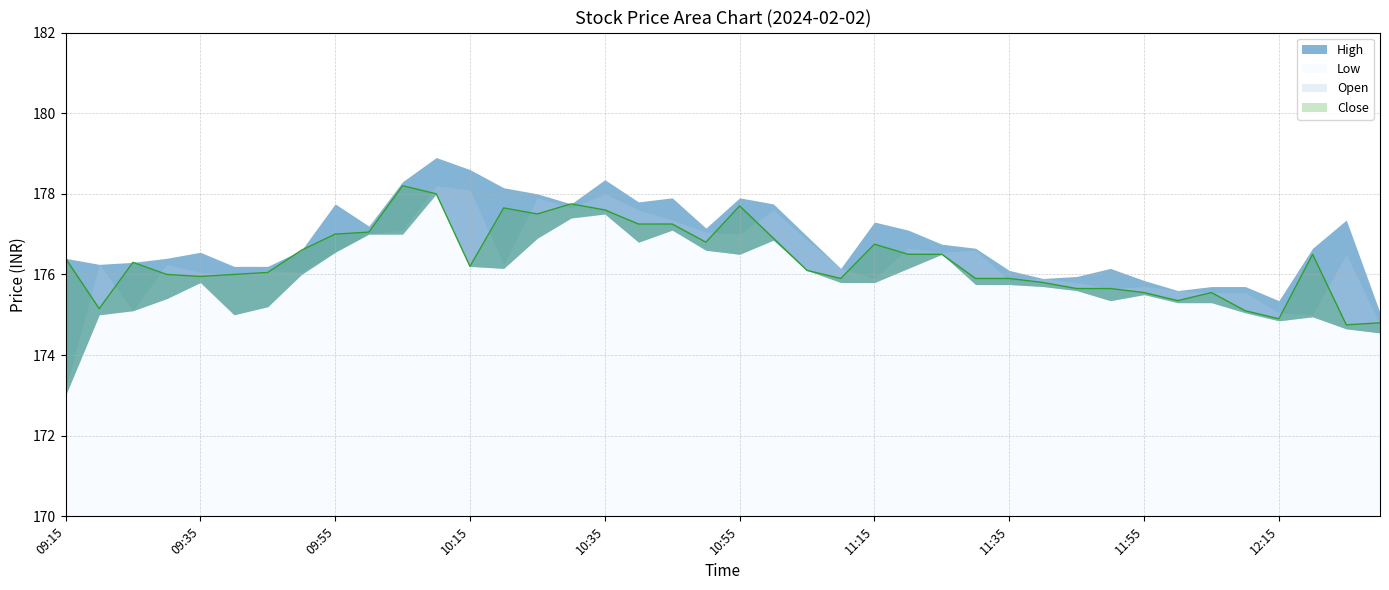

Between 11:05 and 10:05, which is larger?

10:05